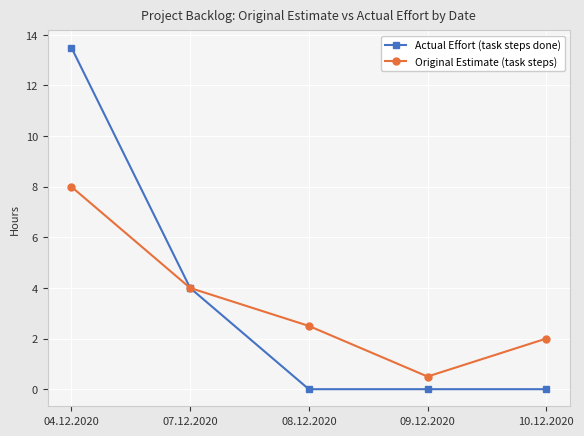

What is the spread (max minus min) of values at 04.12.2020?

5.5